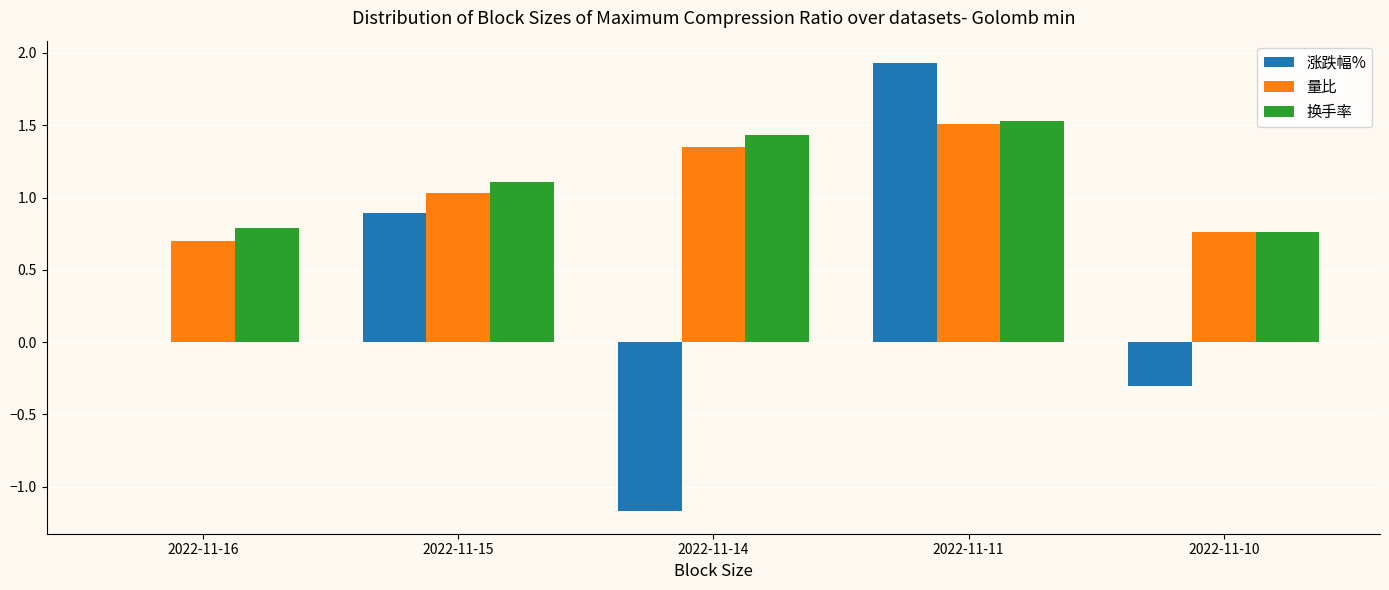

How many groups of bars are there?

5